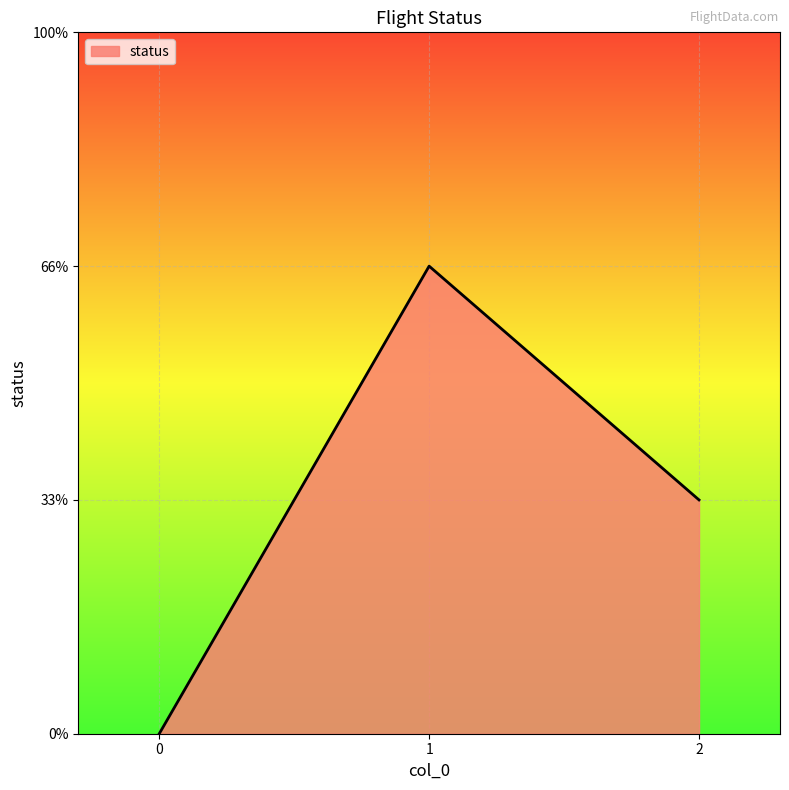

Reading left to right, list all the values displayed in this chart.

0=0	1=2	2=1